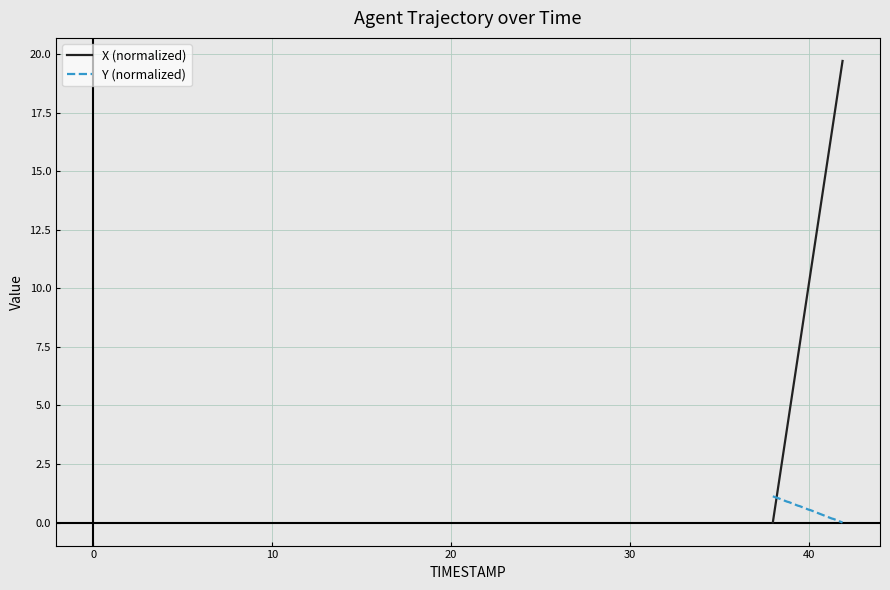

Which series has the largest total across all categories?

X (normalized)